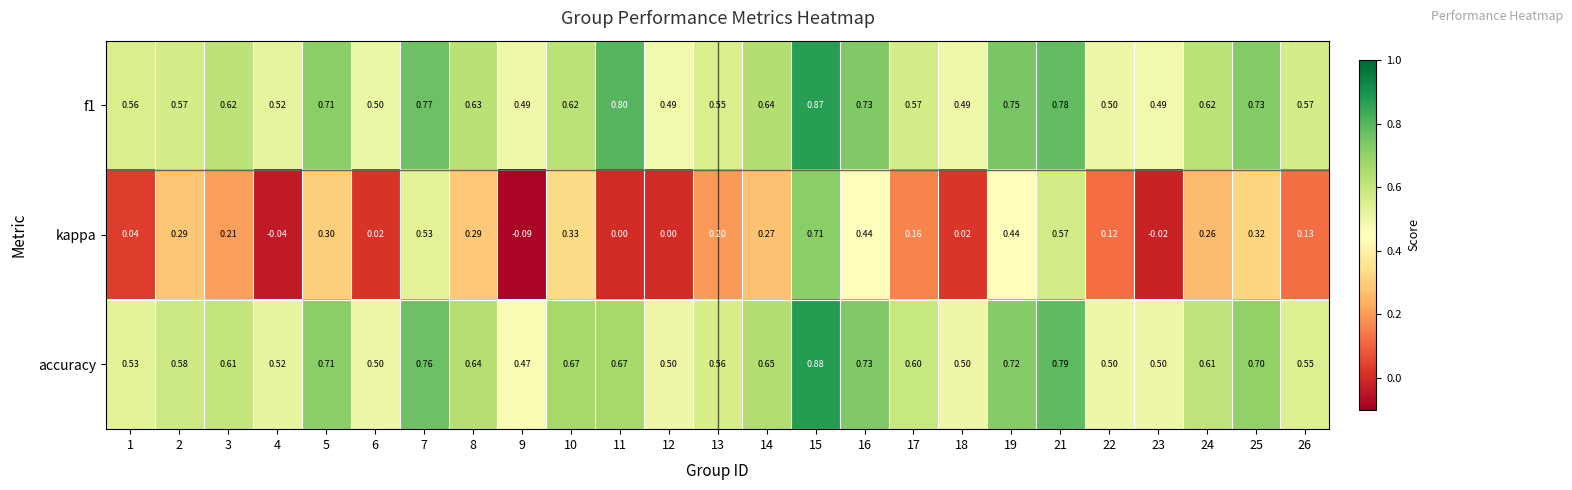

Is the value of kappa at 17 greater than the value of f1 at 19?

No